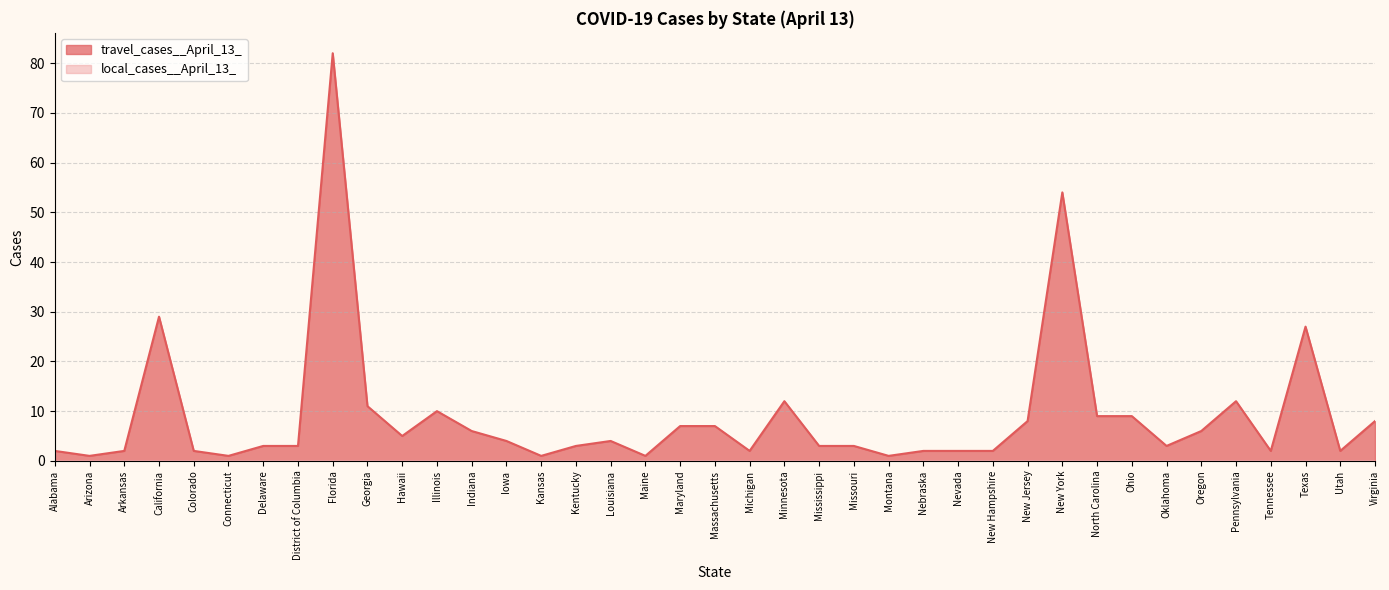

True or false: the data has more than 1 interior local peaks.

True